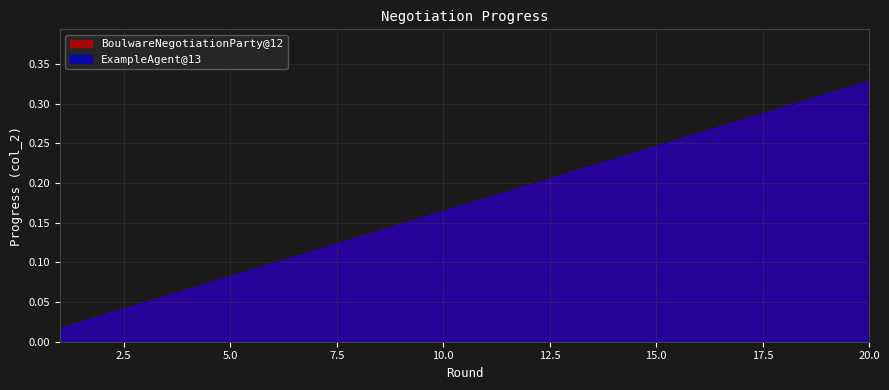

True or false: ExampleAgent@13 has more than 0 interior local peaks.

False